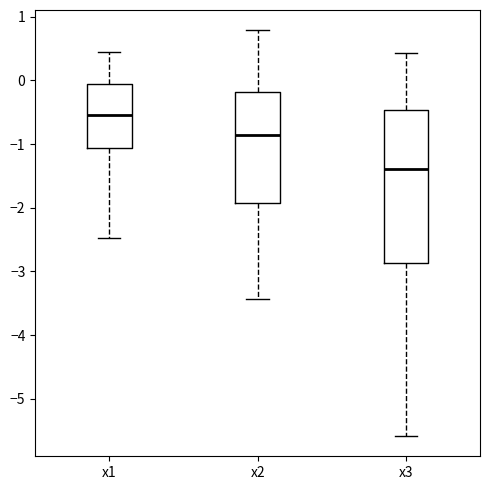

Reading left to right, transcribe this box plot: for each box, give where its median line is, the range the box spans, and where its two whiskers end, as read against the y-axis. The values are not printed on the chart, so give them approximately, as read against the axis.

x1: median -0.5, box -1.1 to -0.1, whiskers -2.5 to 0.4
x2: median -0.9, box -1.9 to -0.2, whiskers -3.4 to 0.8
x3: median -1.4, box -2.9 to -0.5, whiskers -5.6 to 0.4